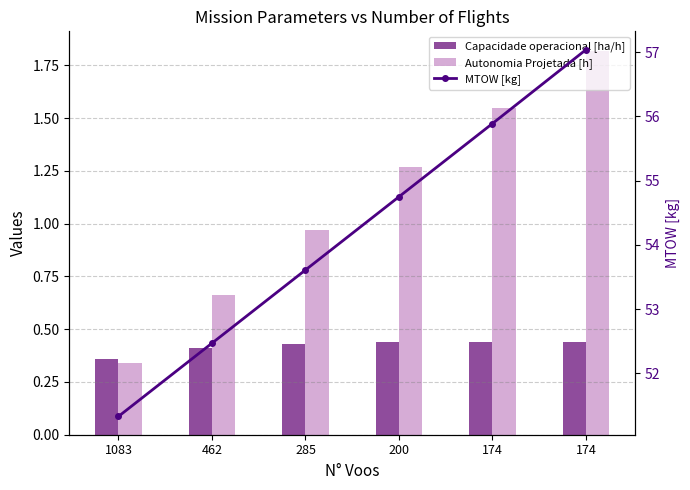

What is the total value across all series at 285?

55.0